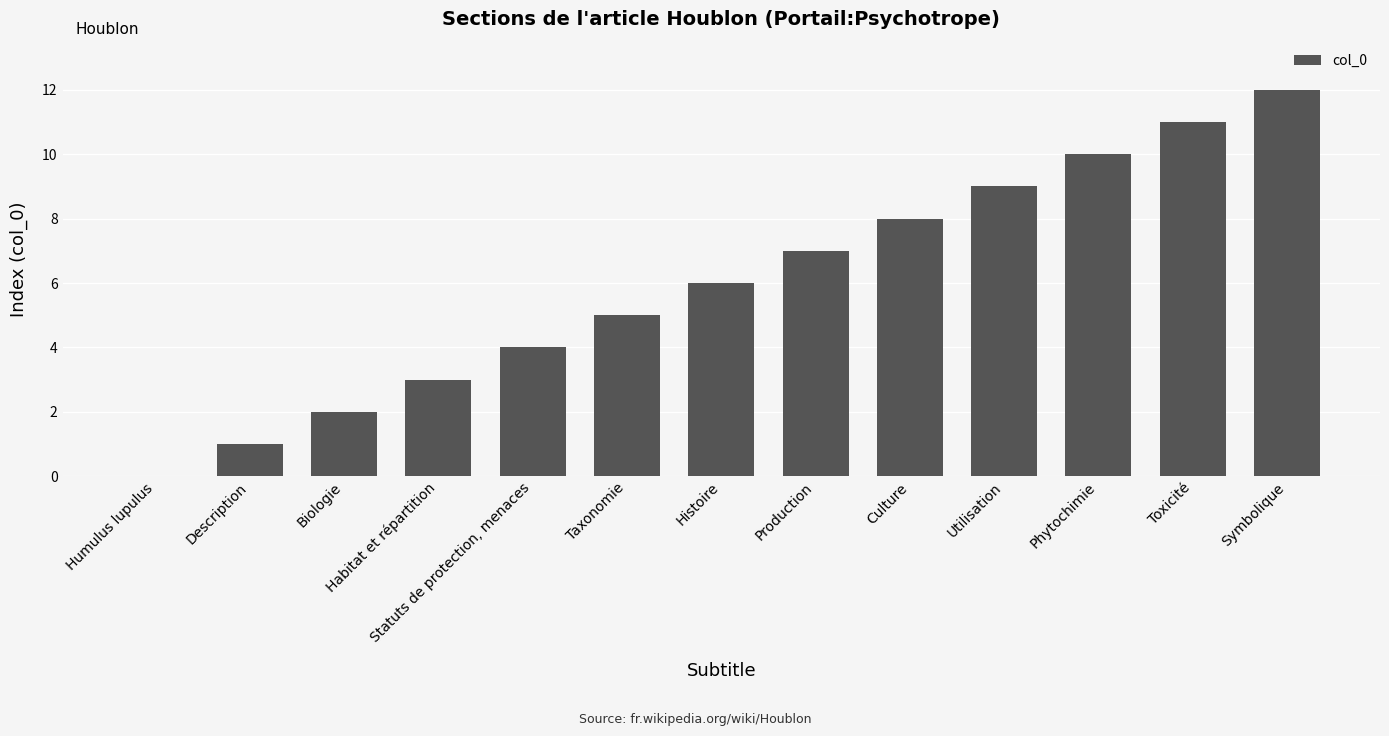

At which label is the value closest to 6?

Histoire